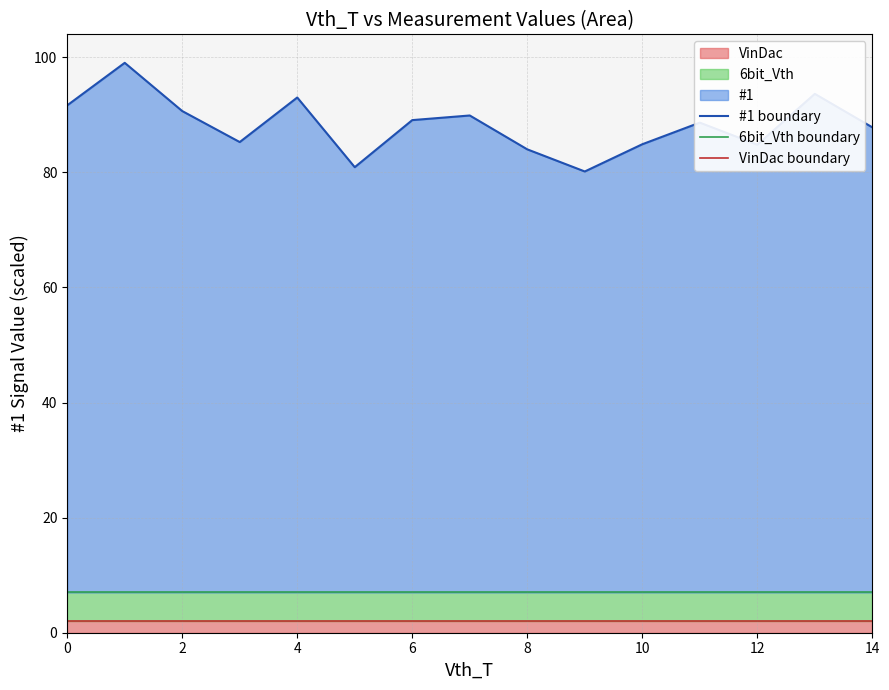

The VinDac boundary series shows 2.9 at 10. True or false?

False